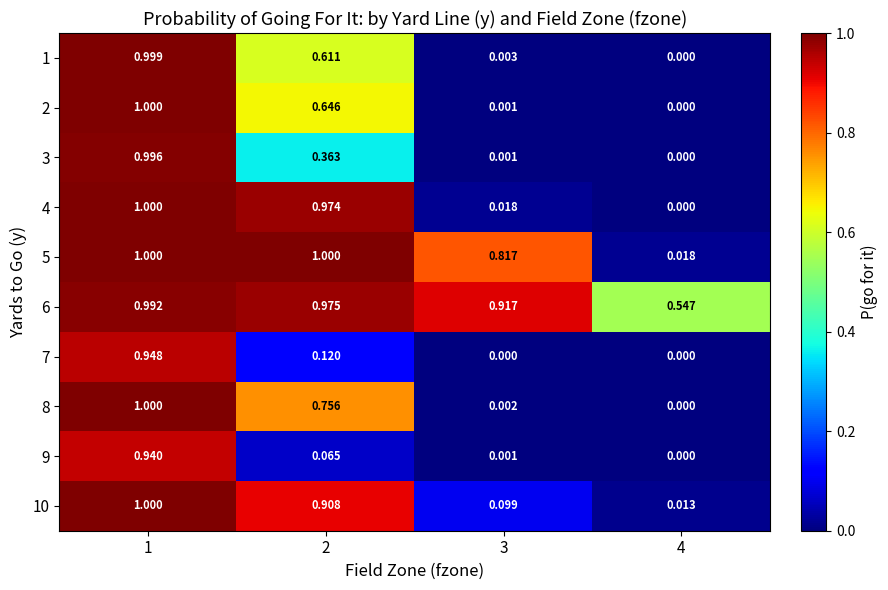

Count the number of categories in the chart.

4